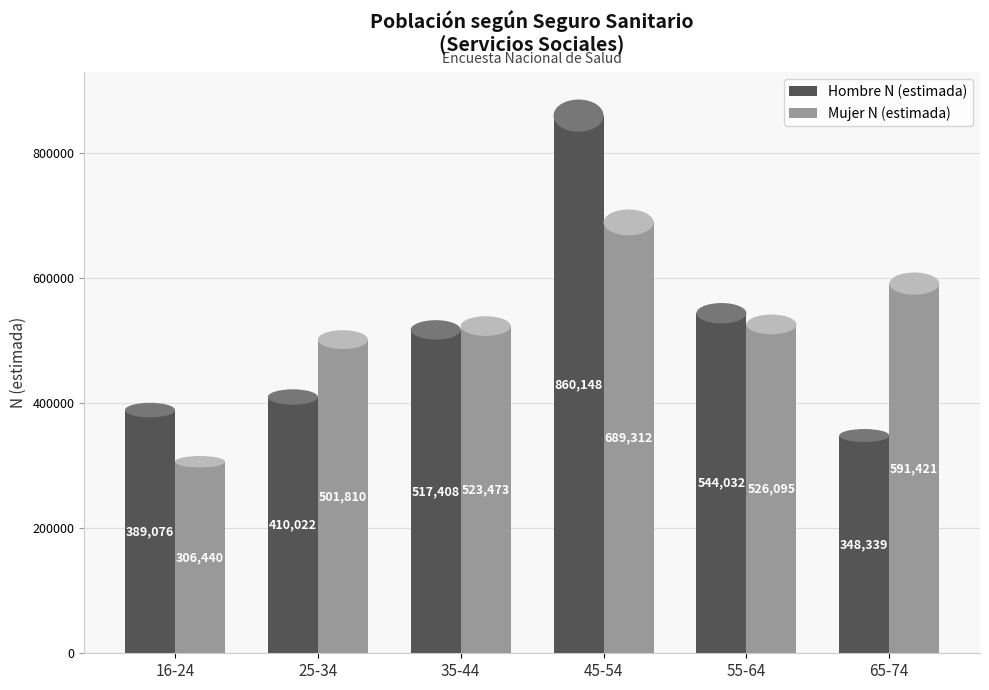

Count the number of categories in the chart.

6